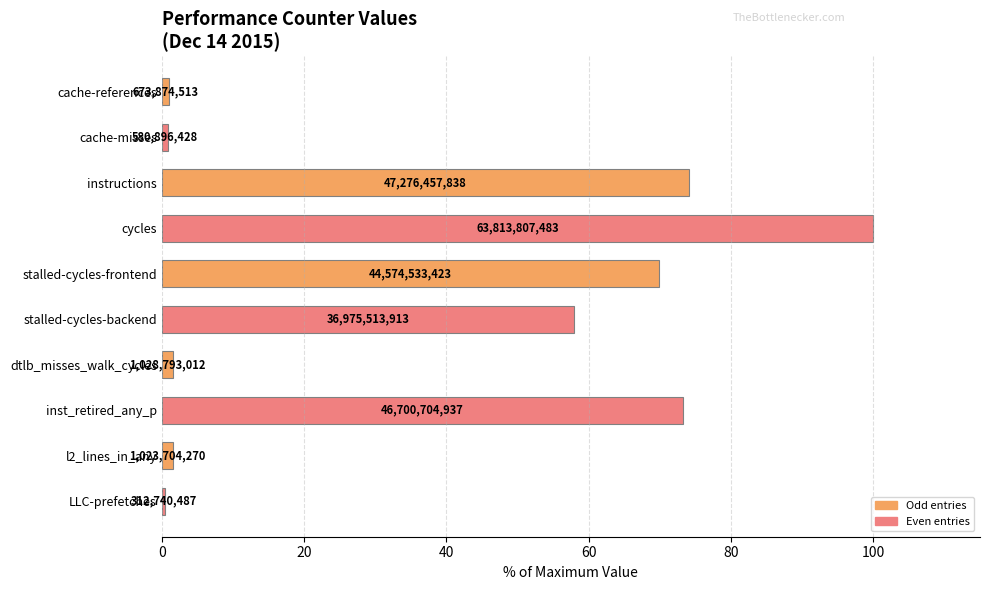

Are the bars grouped side by side (vs. stacked)?

No